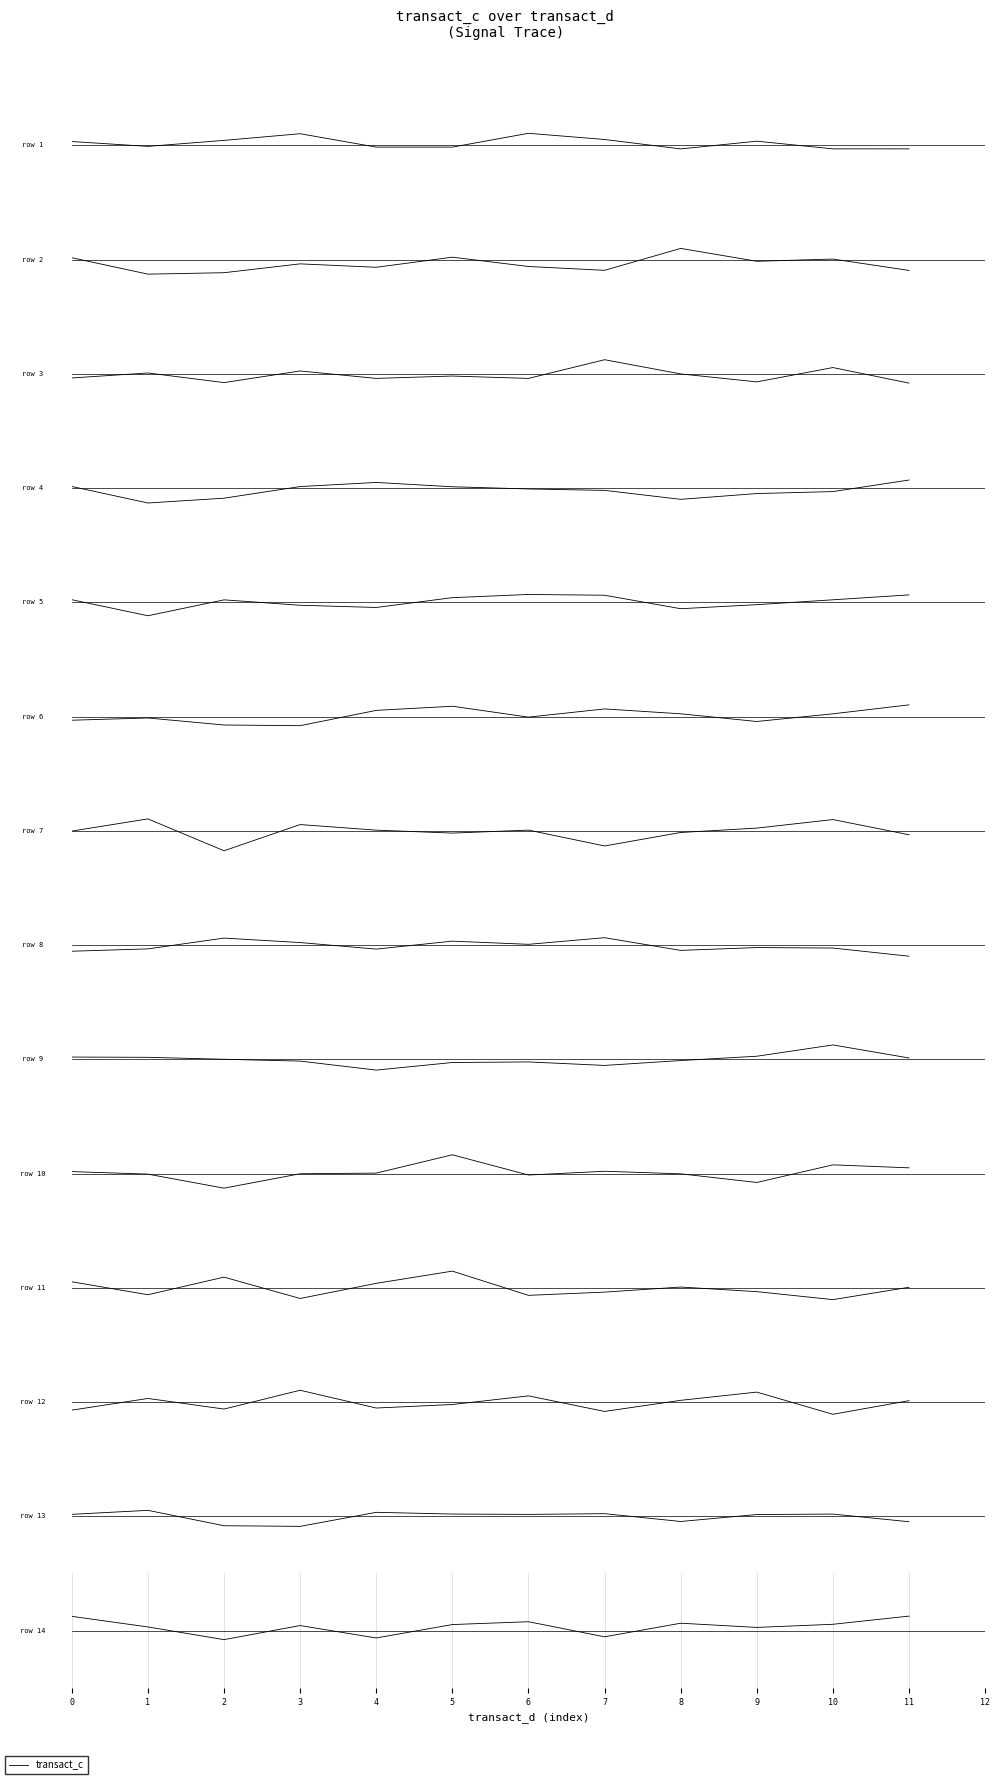

Which has a higher value, 7 or 2?

7